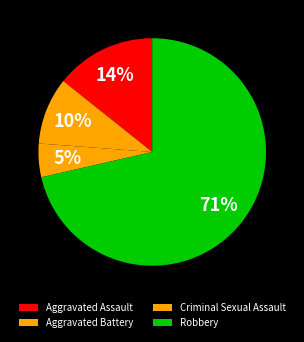

Rank the categories by value from highest to lowest.

Robbery, Aggravated Assault, Aggravated Battery, Criminal Sexual Assault